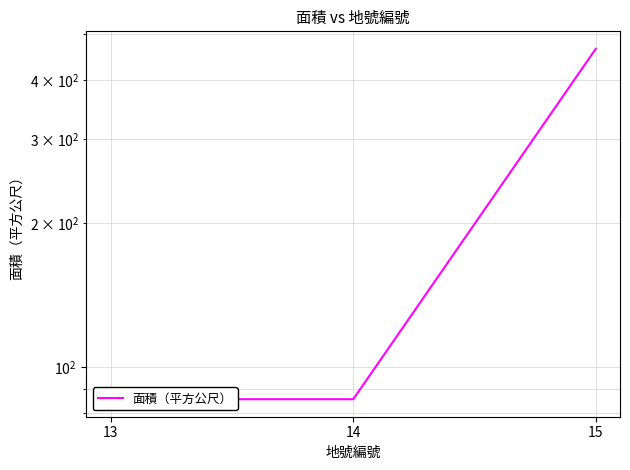

What is the approximate value at 14?

85.6